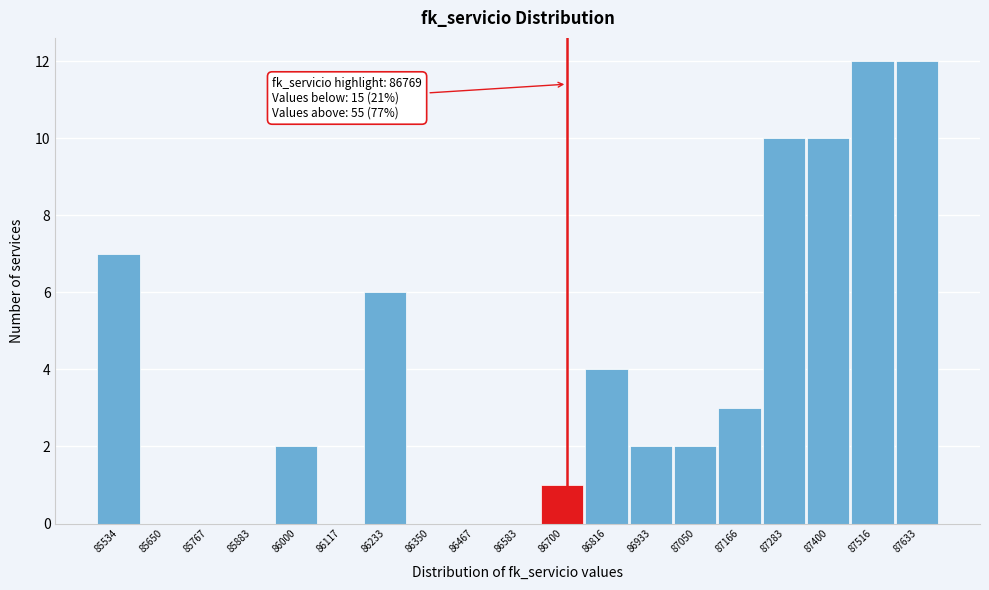

Reading right to left, what are all the values shown in this chart?

87633=12	87516=12	87400=10	87283=10	87166=3	87050=2	86933=2	86816=4	86700=1	86583=0	86467=0	86350=0	86233=6	86117=0	86000=2	85883=0	85767=0	85650=0	85534=7